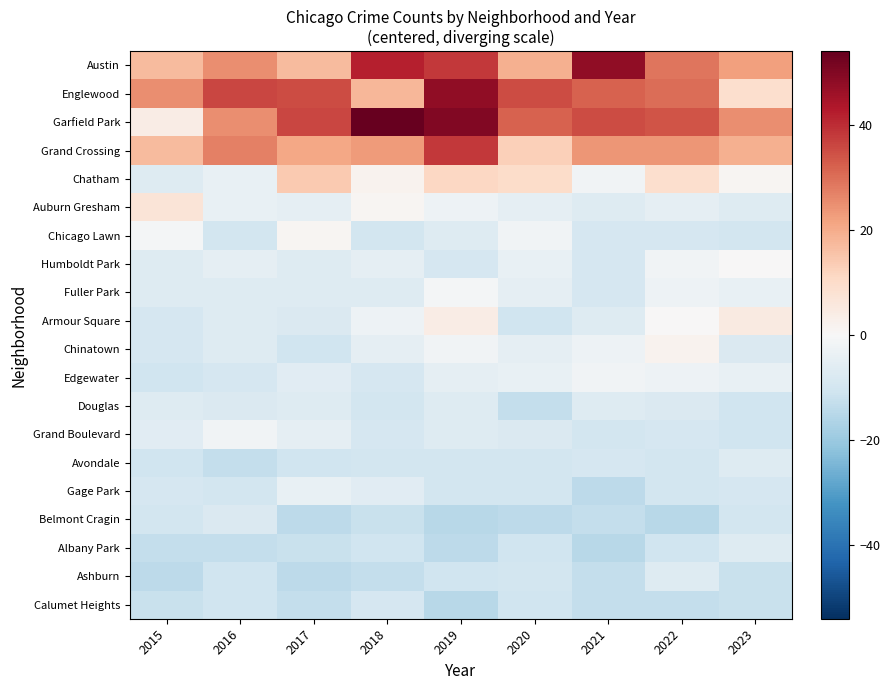

At which category is the sum across all series the highest?

2019